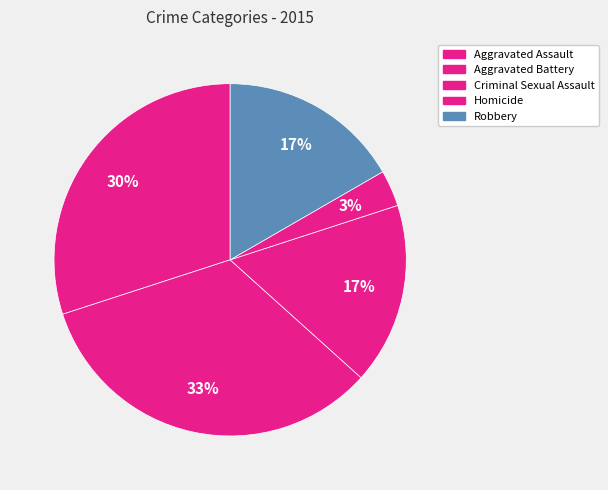

To the nearest percent, what is the difference between the Homicide and Aggravated Assault slice percentages?

27%